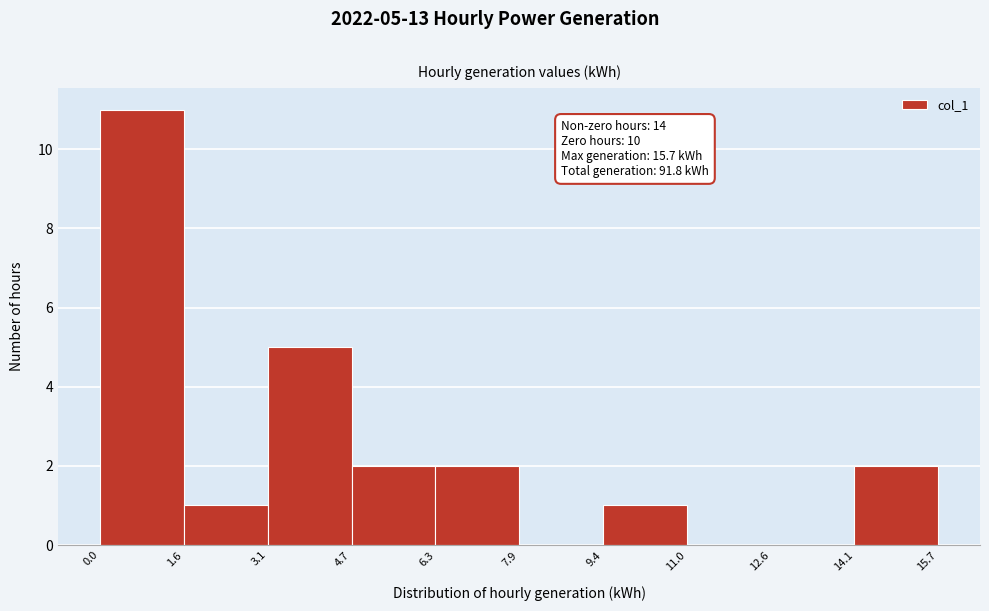

Over which range of the x-axis is the bar tallest?

0.0 to 1.6